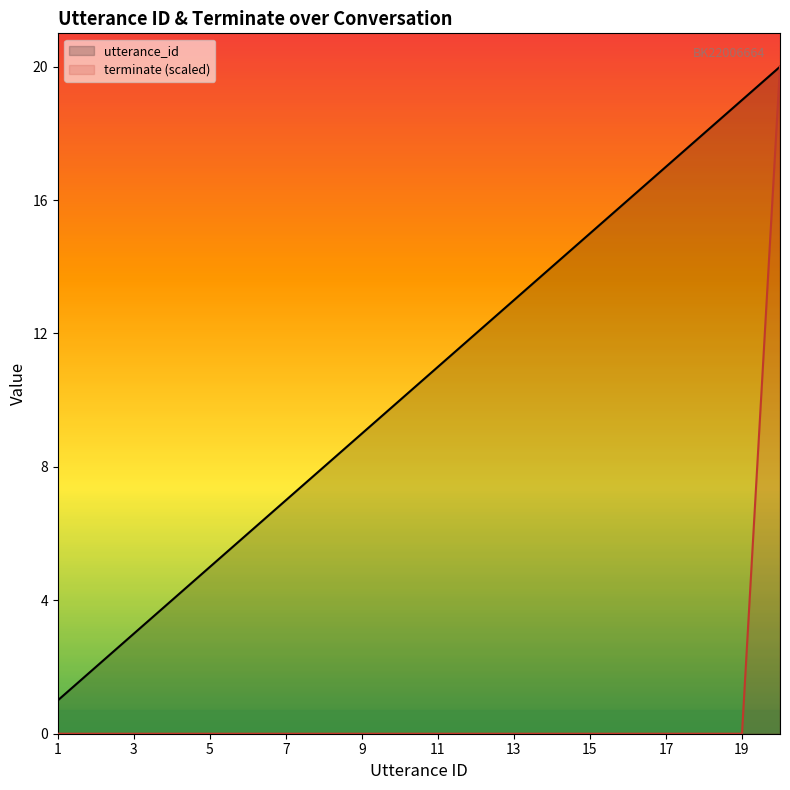

What is the total value across all series at 20?

40